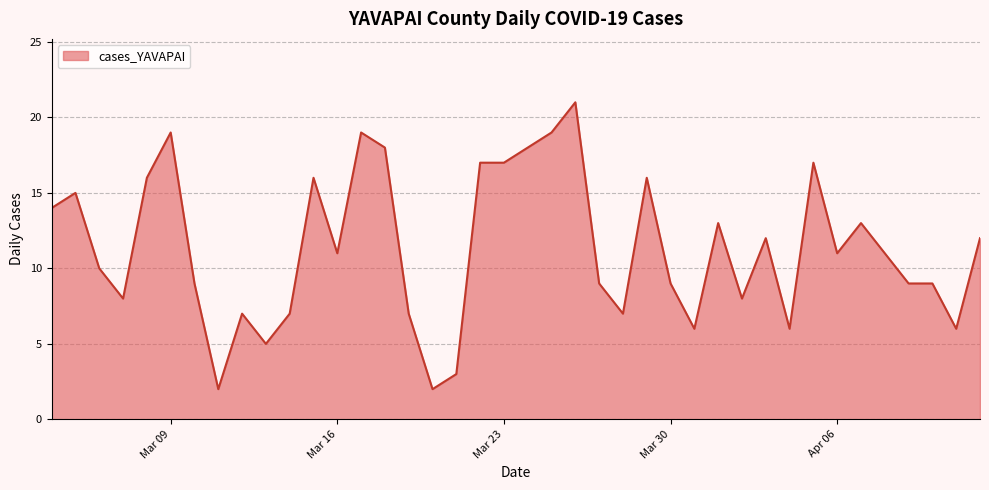

How many lines are shown in the chart?

1